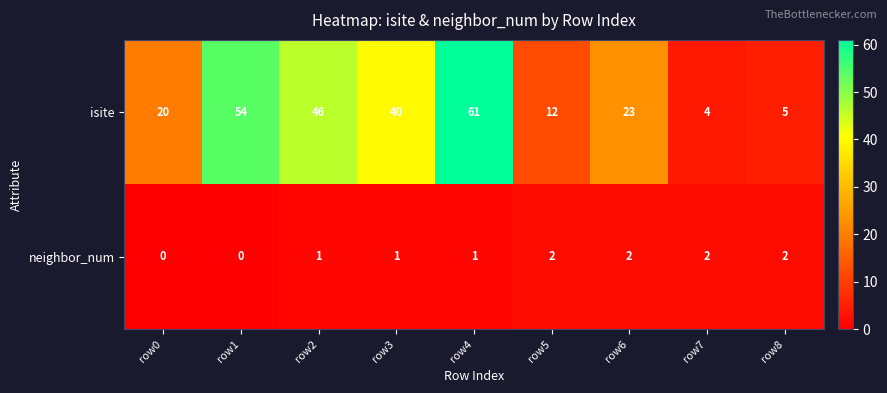

Between row2 and row5, which series saw the biggest shift?

isite